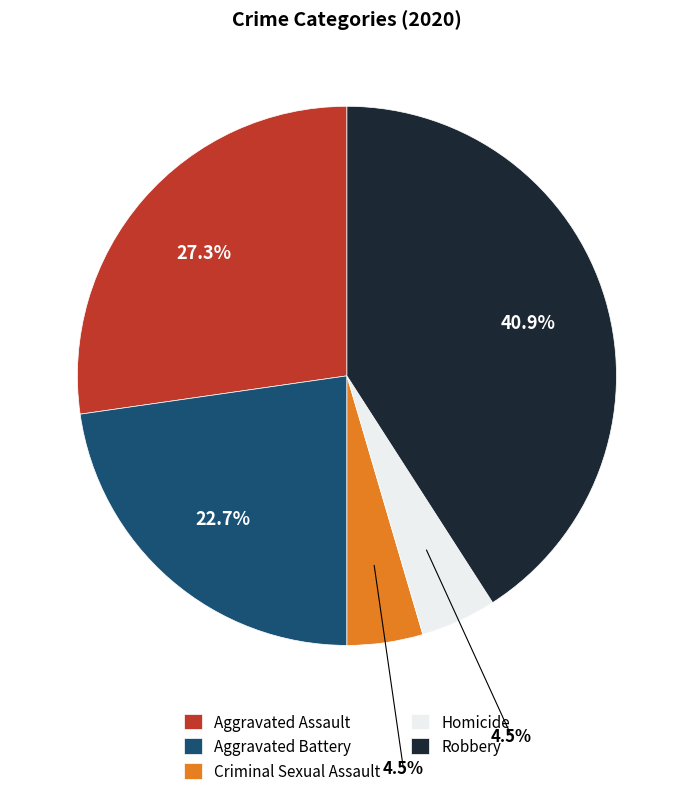

Is Aggravated Battery the majority of the pie?

No